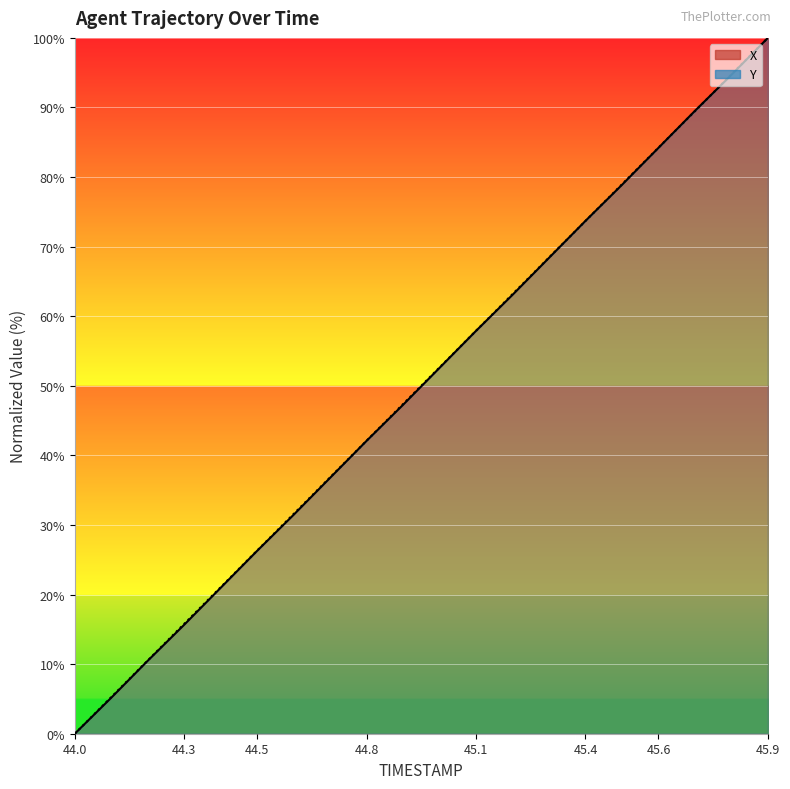

True or false: Y has a value of 79.0 at 45.5.

True